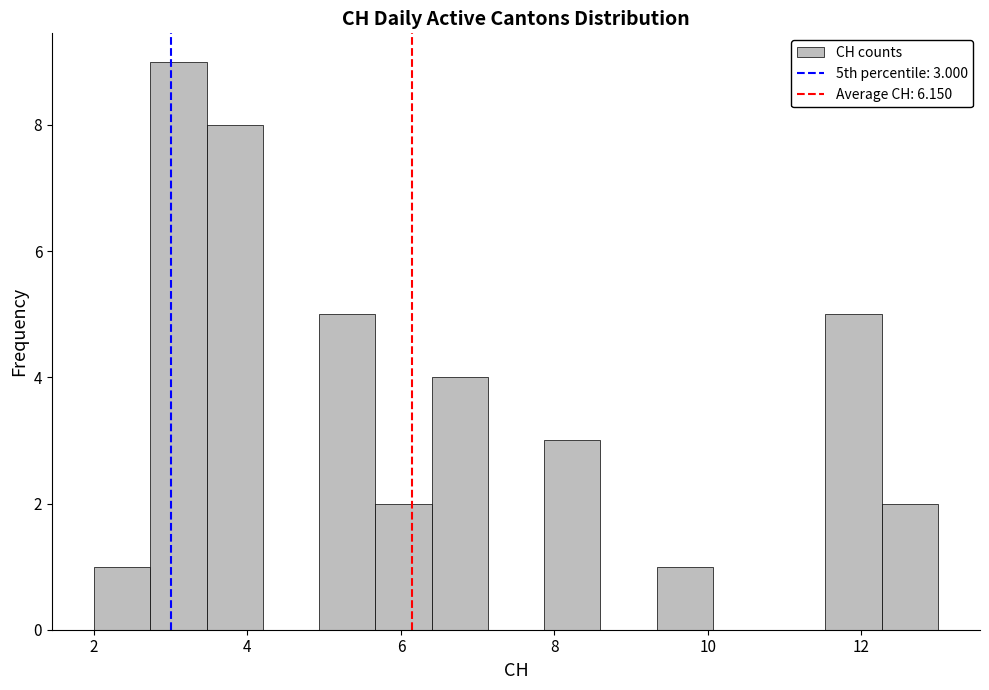

Around what value on the x-axis is the tallest bar? Give the approximate position of its centre, as read against the axis.

3.2